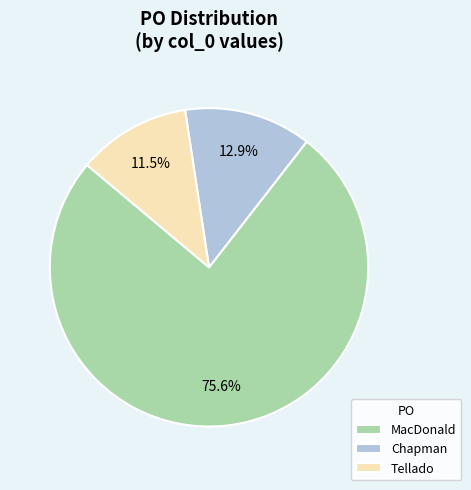

Count the number of slices in the pie.

3